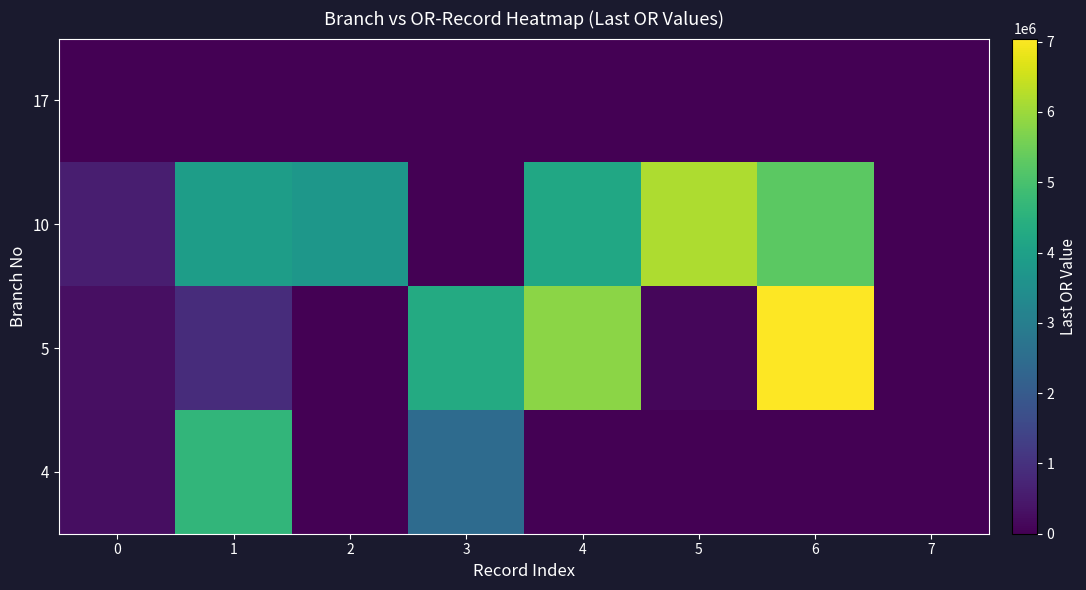

Reading left to right, extract all data points from this chart.

4: 0=258067.2	1=4623600.3	2=0.0	3=2459545.8	4=0.0	5=0.0	6=0.0	7=0.0
5: 0=276810.0	1=898344.7	2=0.0	3=4306016.2	4=5826911.5	5=132951.0	6=7044401.4	7=0.0
10: 0=602325.5	1=3914314.4	2=3725377.0	3=0.0	4=4197267.5	5=6180248.4	6=5263431.7	7=0.0
17: 0=0.0	1=0.0	2=0.0	3=0.0	4=0.0	5=0.0	6=0.0	7=0.0